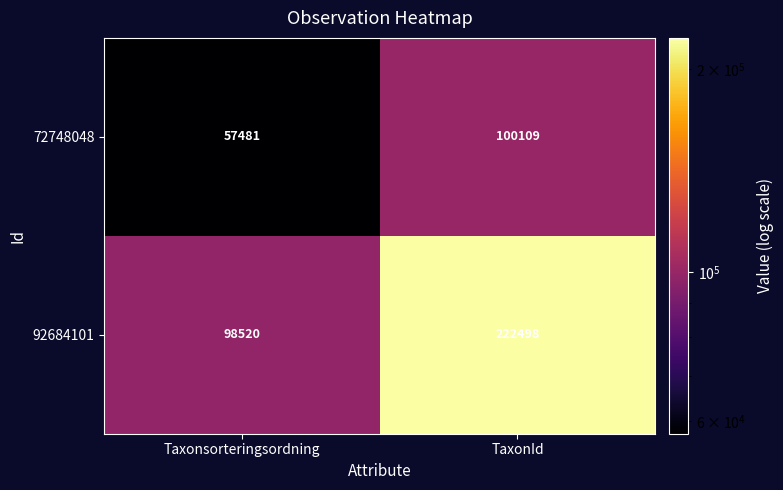

At how many categories does at least one series exceed 65541?

2